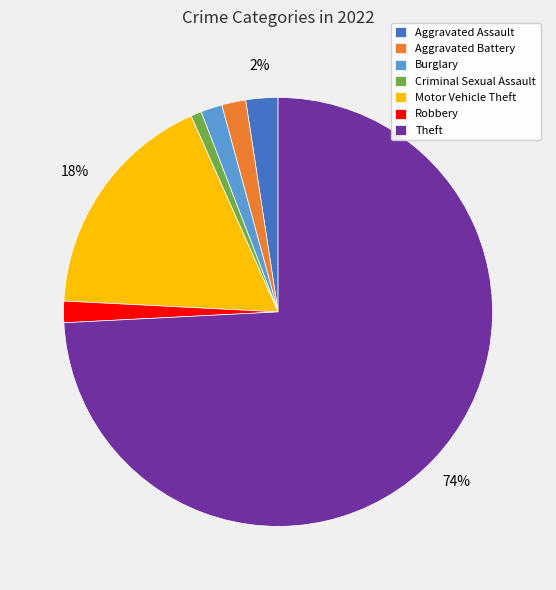

Which slice represents more than half of the pie?

Theft